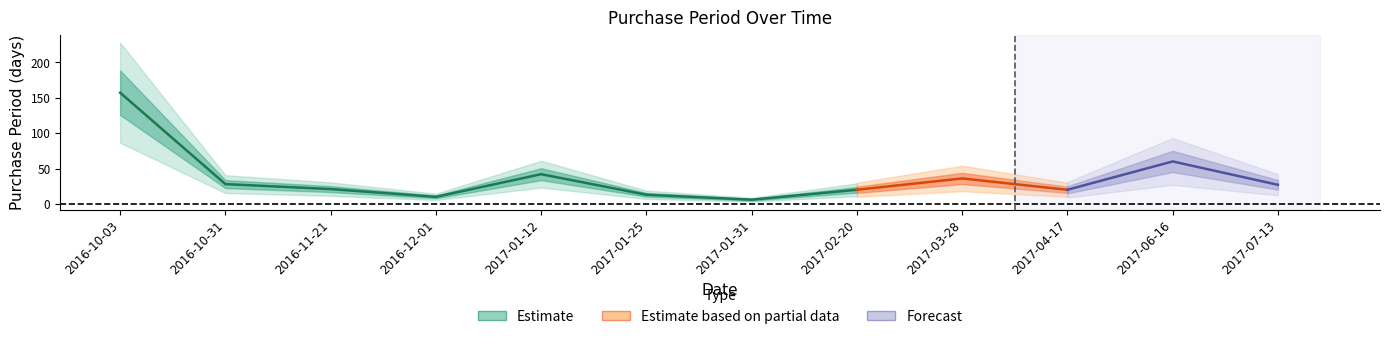

How many lines are shown in the chart?

1